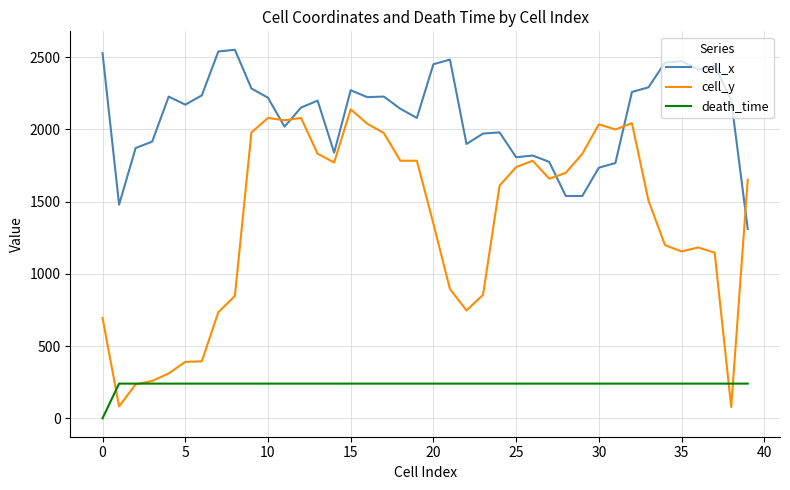

What is the maximum value for cell_x?

2550.5